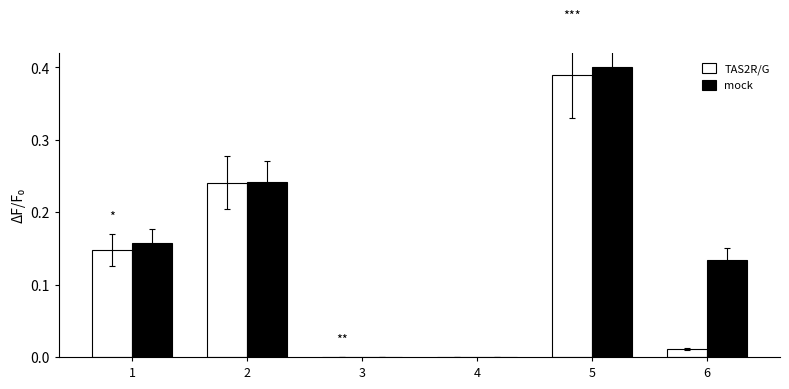

Count the number of data series in this chart.

2